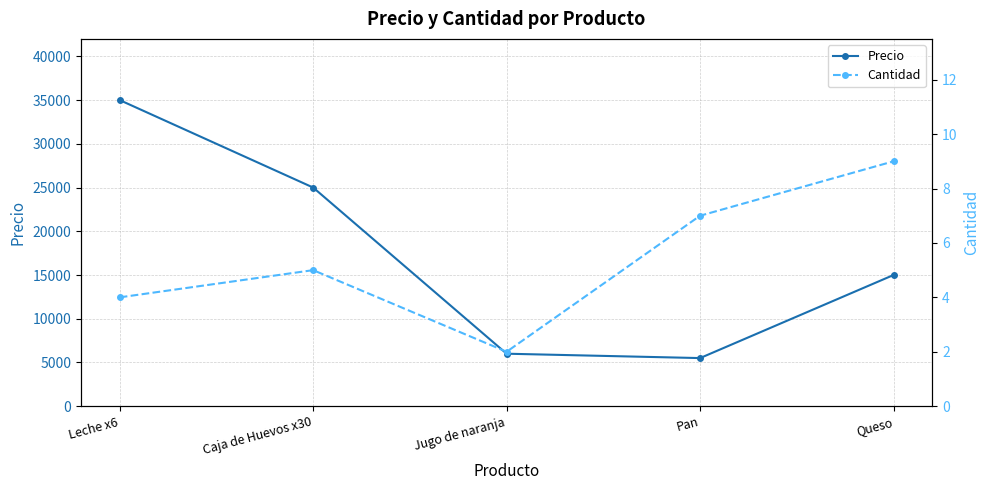

What is the label of the 4th point from the left?

Pan